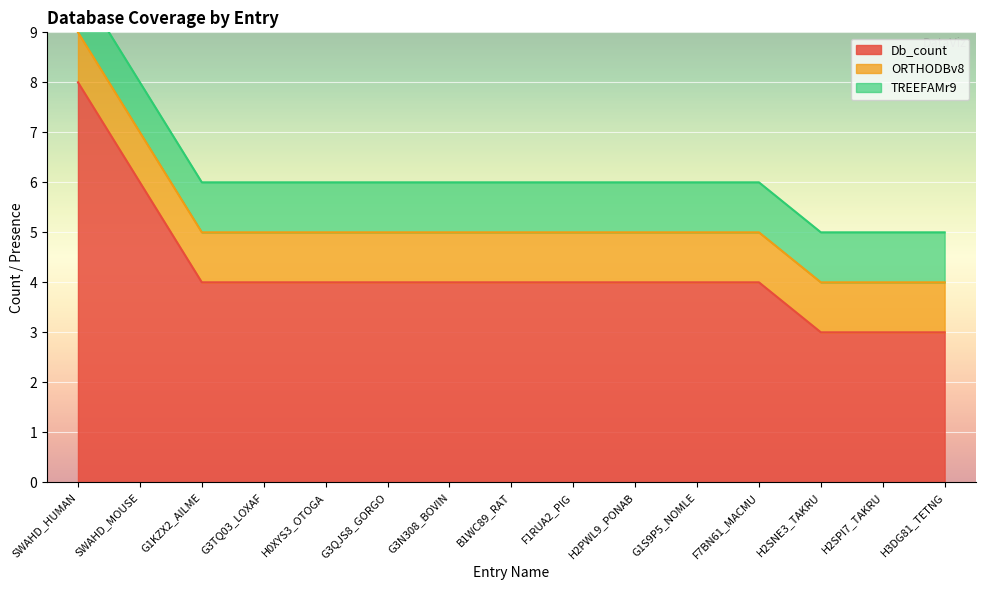

Is the value of ORTHODBv8 at G3TQ03_LOXAF greater than the value of Db_count at G3N308_BOVIN?

No